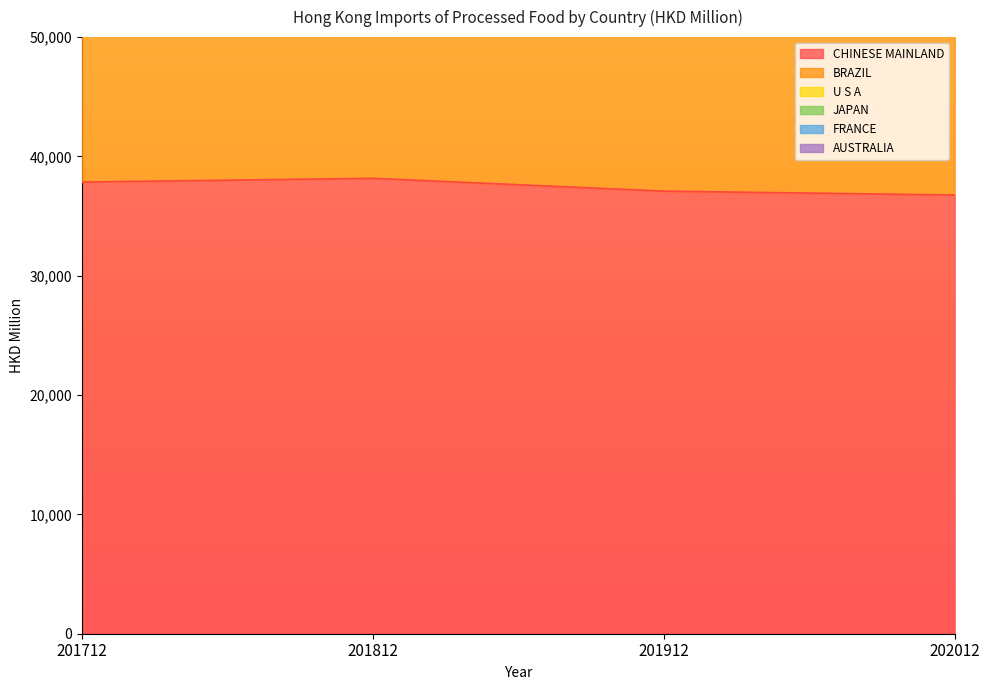

Which series changed the most between 201712 and 201812?

FRANCE